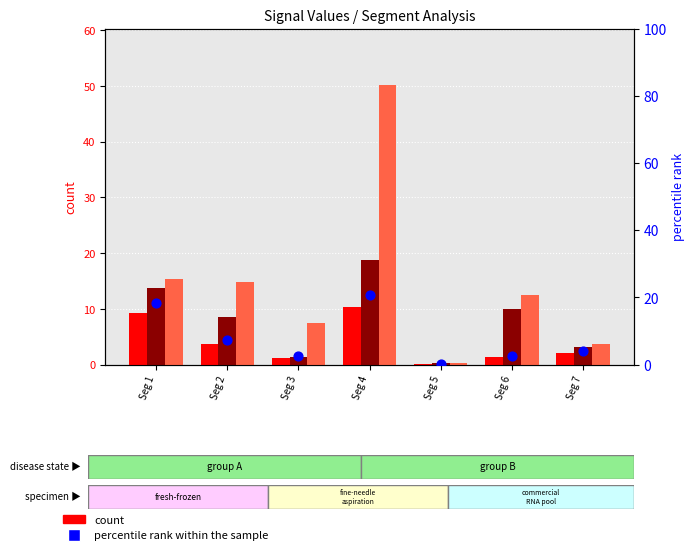

Which series has the largest total across all categories?

Signal_Value_3